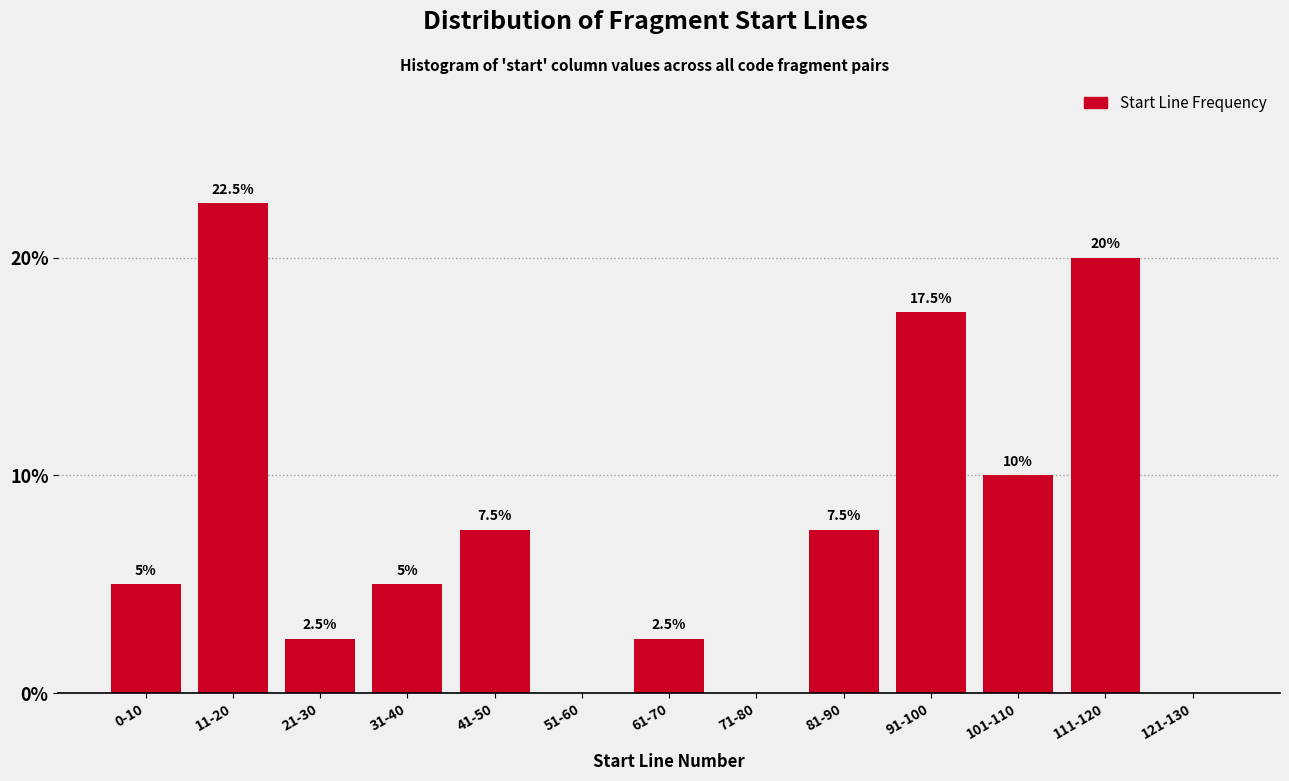

Reading left to right, list all the values displayed in this chart.

0-10=5.0	11-20=22.5	21-30=2.5	31-40=5.0	41-50=7.5	51-60=0.0	61-70=2.5	71-80=0.0	81-90=7.5	91-100=17.5	101-110=10.0	111-120=20.0	121-130=0.0